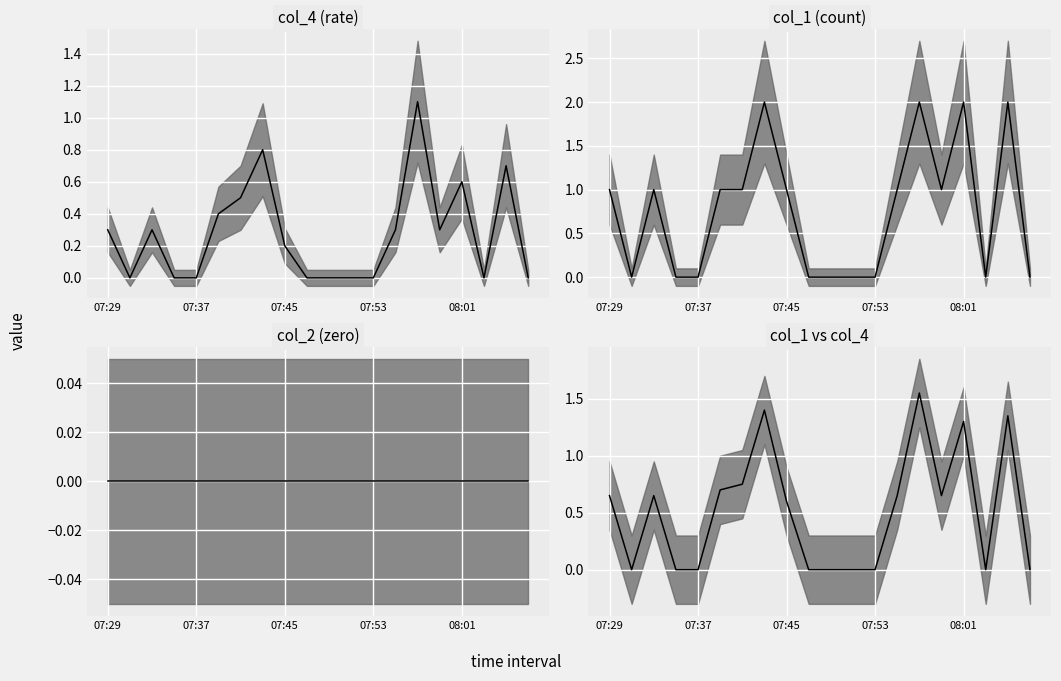

How many points are higher than both their immediate neighbors (excluding endpoints)?

5